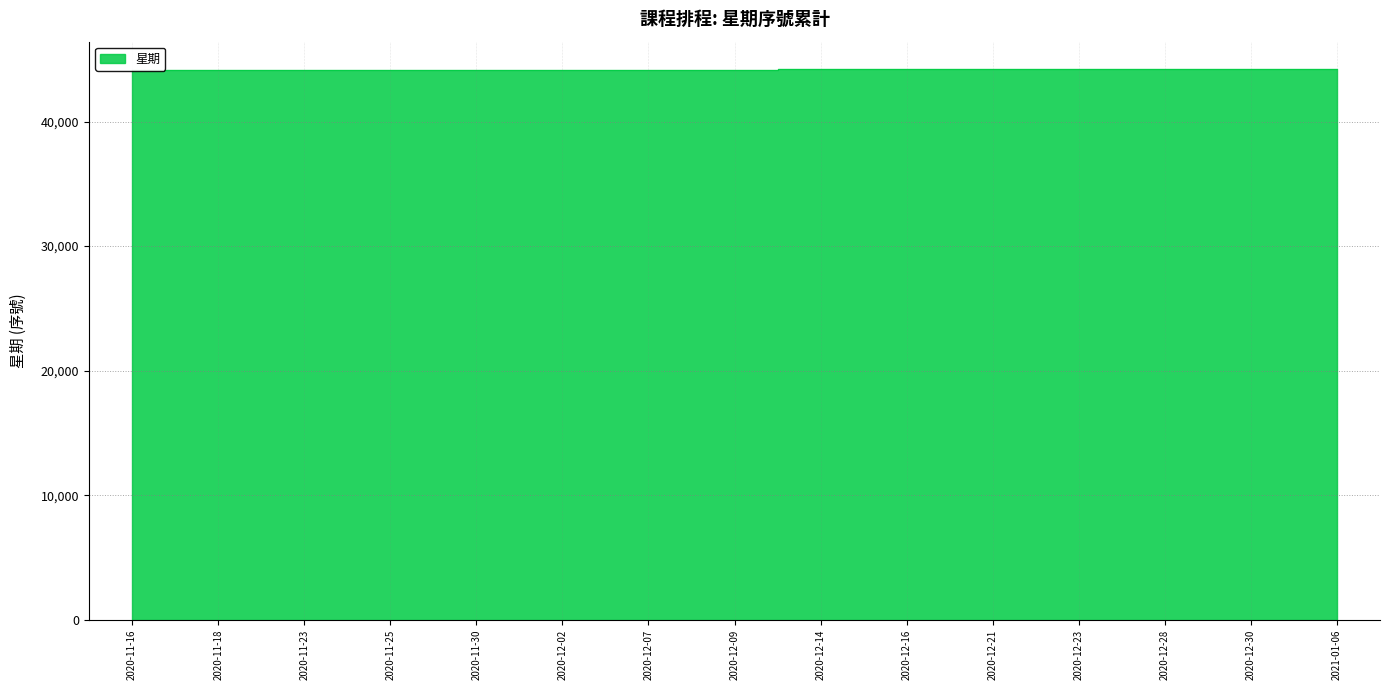

What is the ratio of the value at 2020-11-30 to the value at 2020-12-23?

1.0